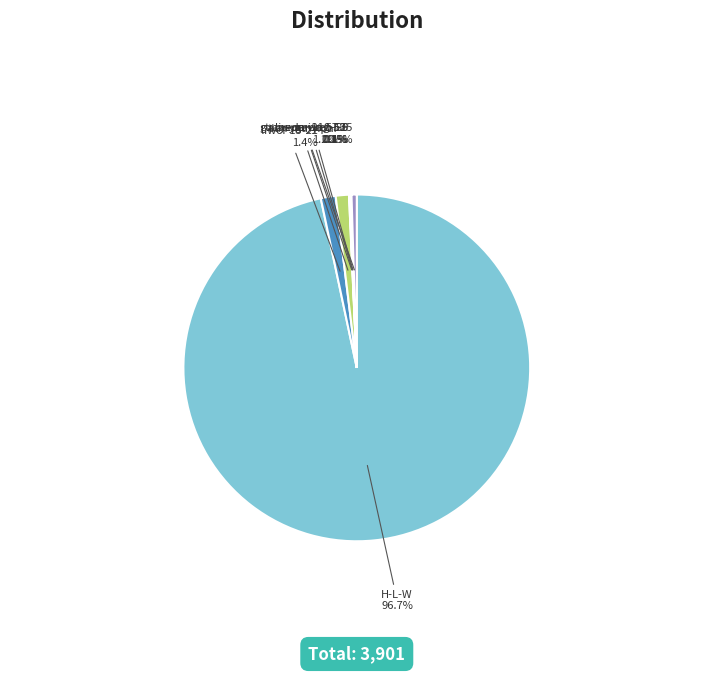

What is the largest slice in the pie chart?

H-L-W